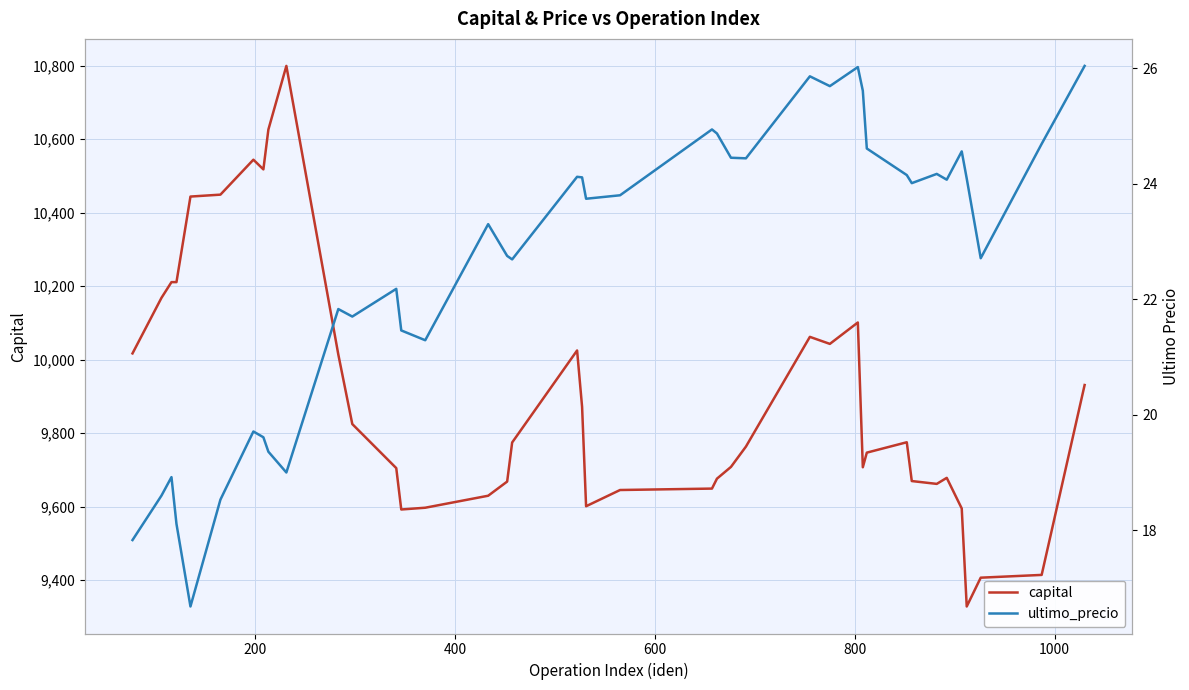

True or false: ultimo_precio and capital cross at least once.

False